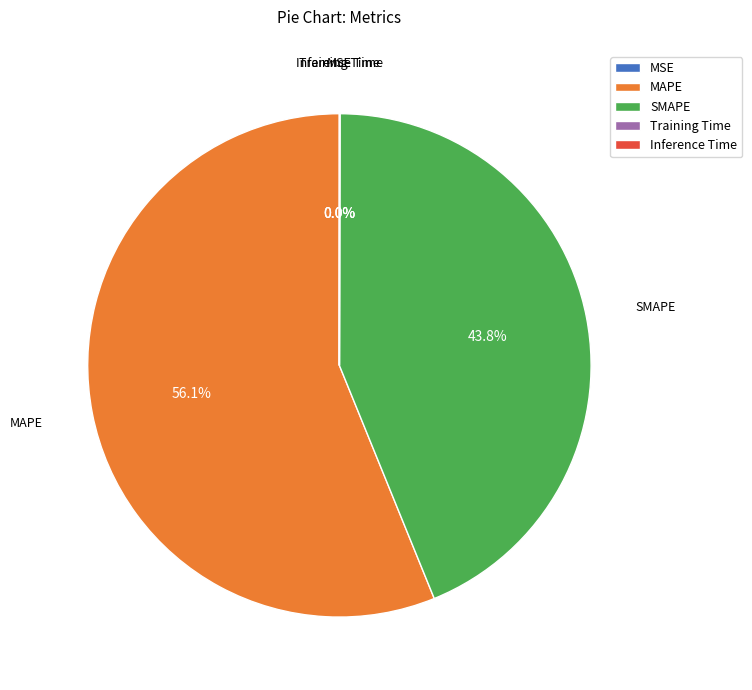

Is there any slice that represents more than half of the pie?

Yes